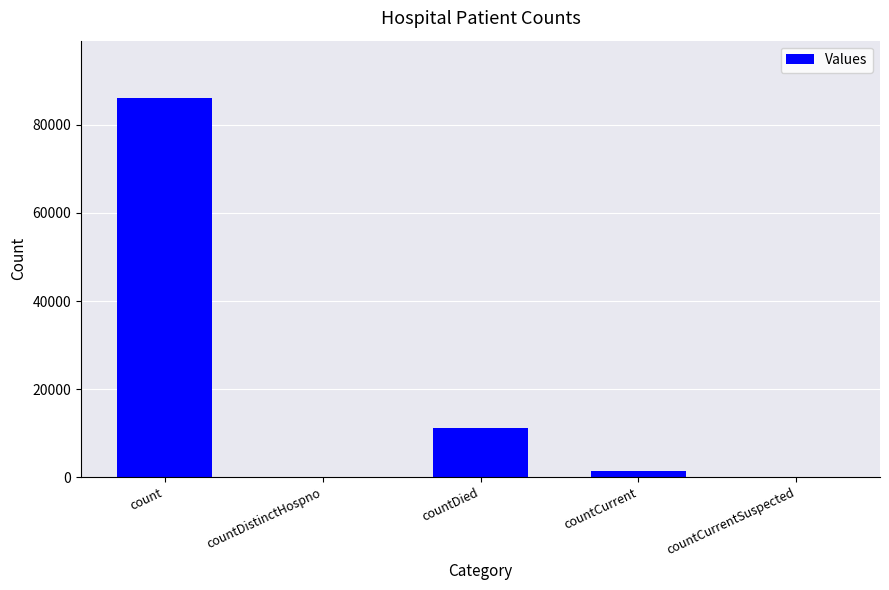

The chart shows a value of 0 at countCurrentSuspected. True or false?

True